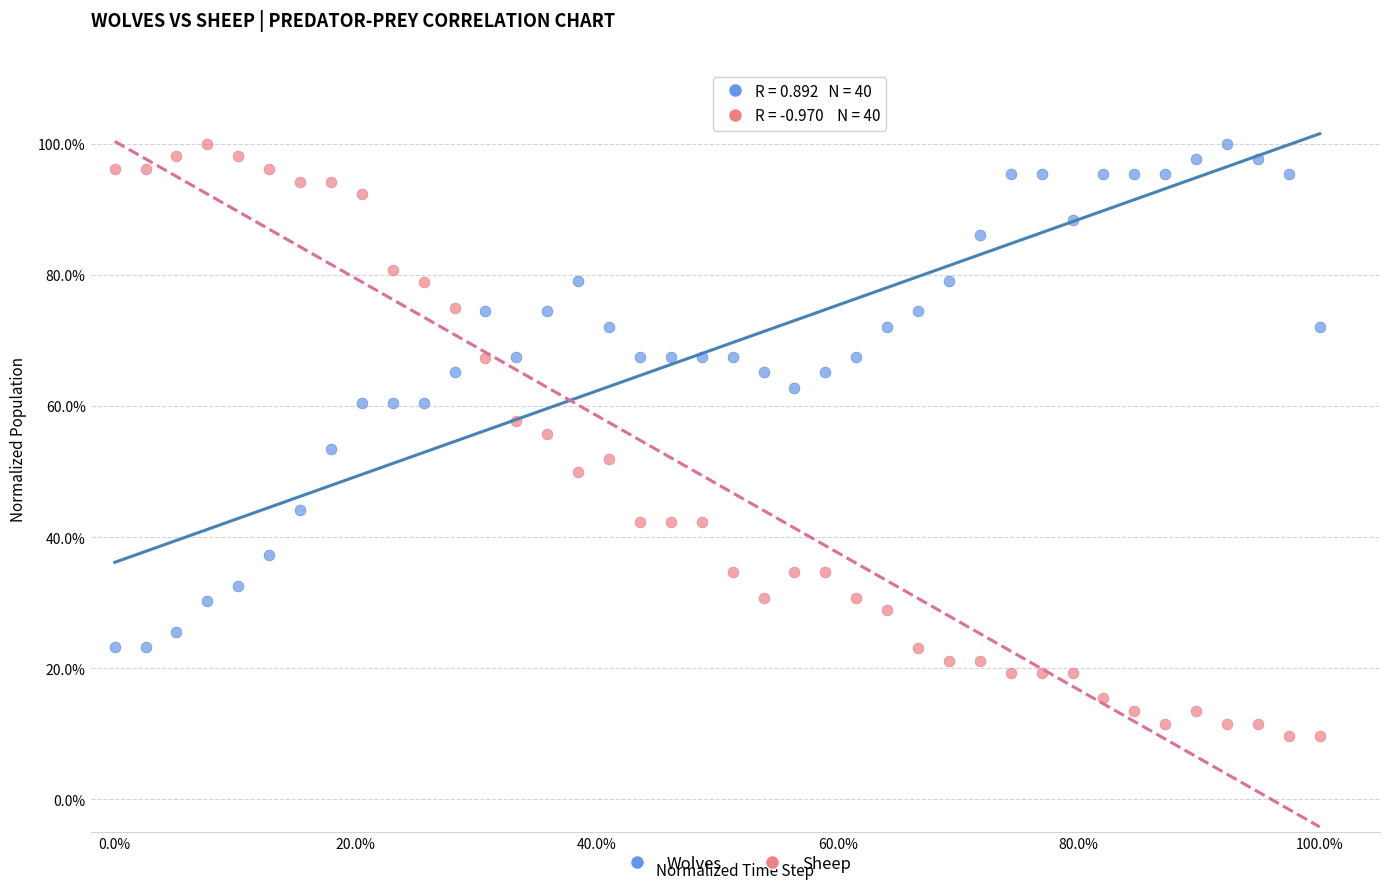

Which series contains the lowest Y value?

Sheep